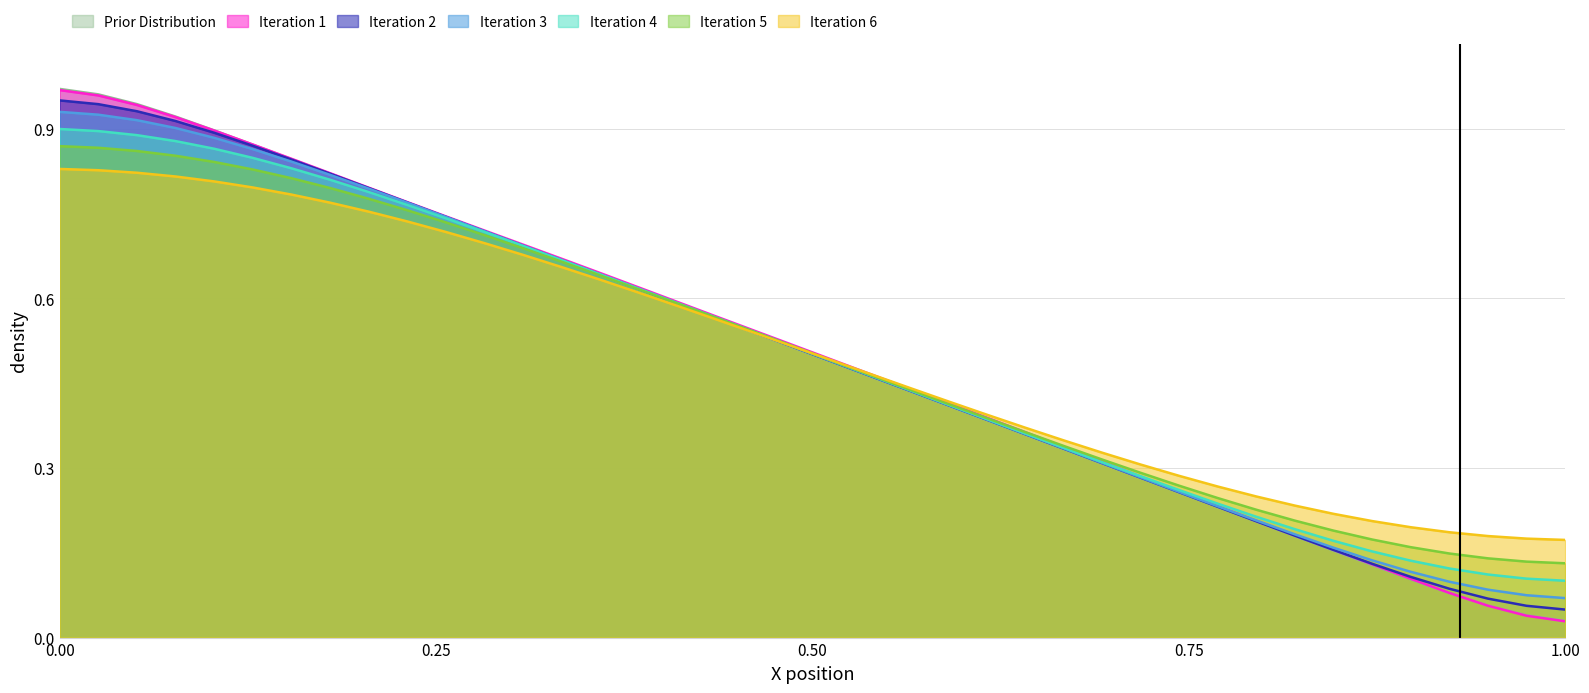

Which series has the largest range (max minus min)?

Prior Distribution